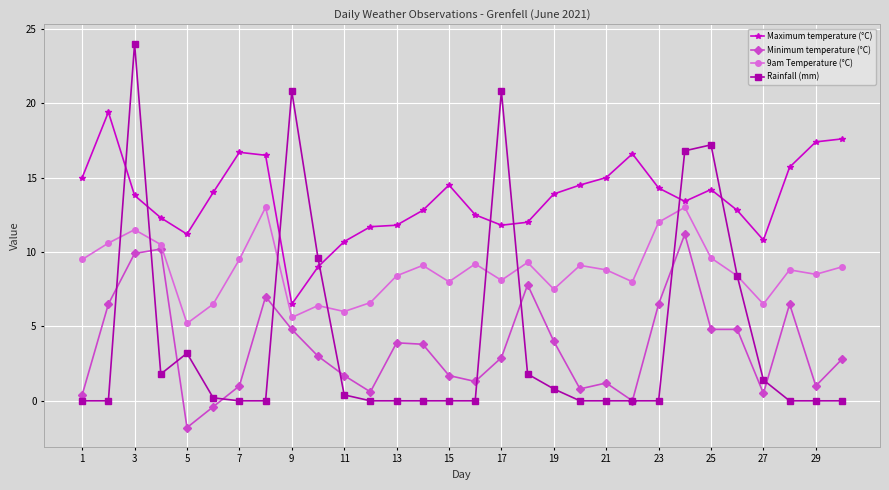

Which series has the largest total across all categories?

Maximum temperature (°C)